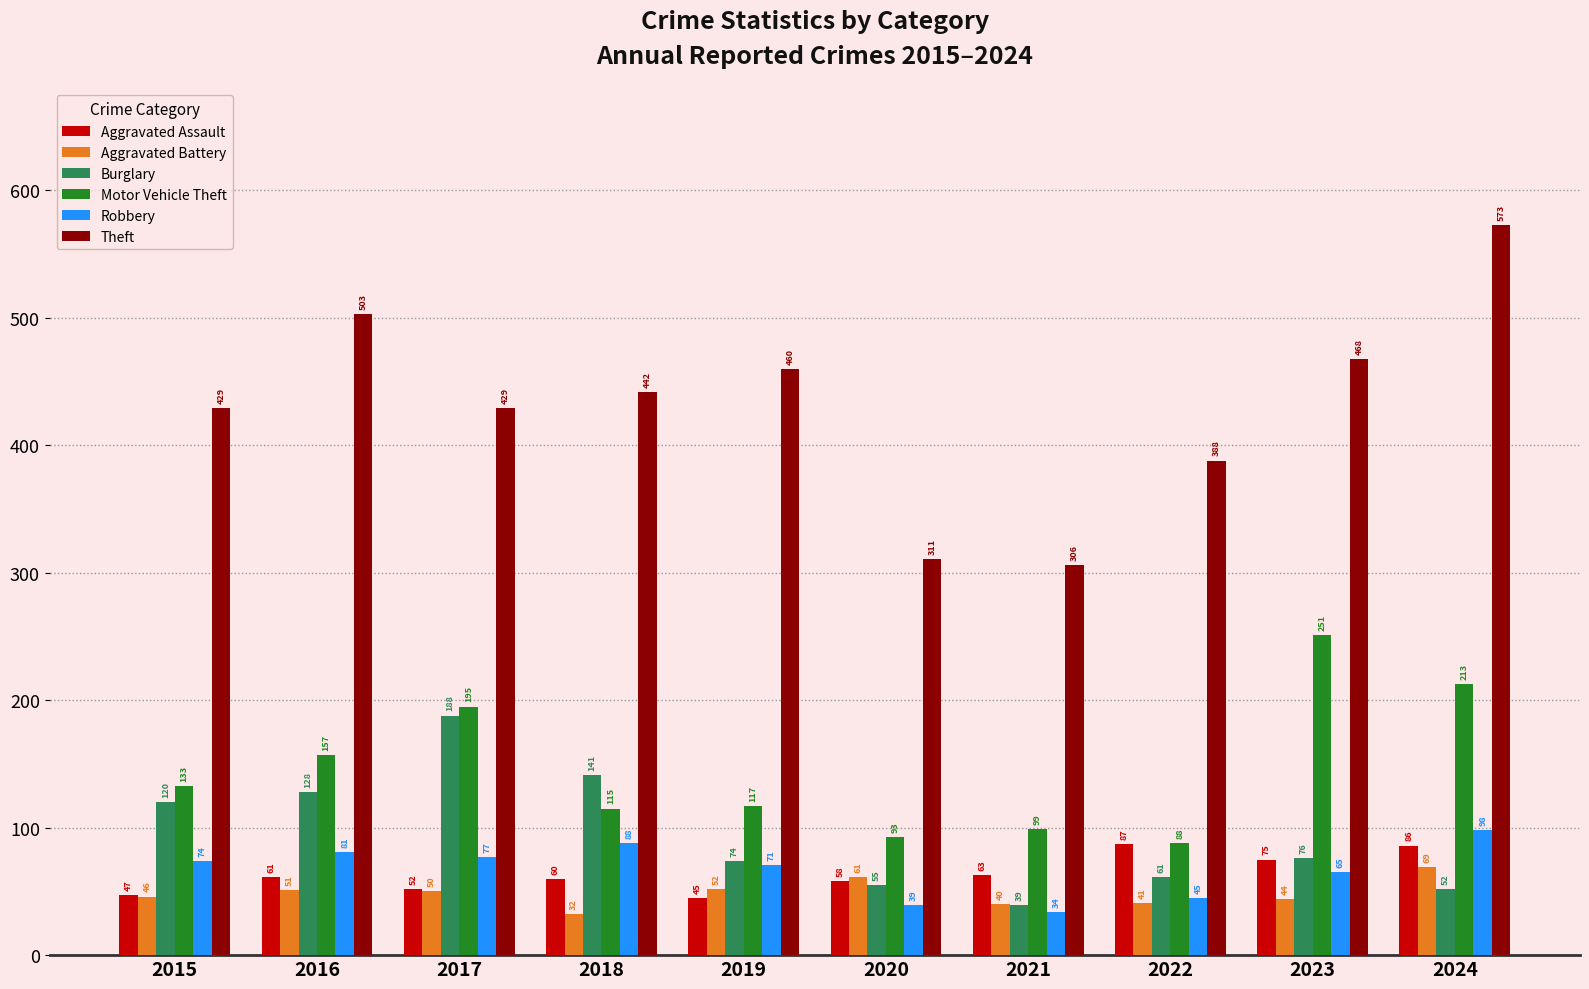

How many bars are there in each group?

6